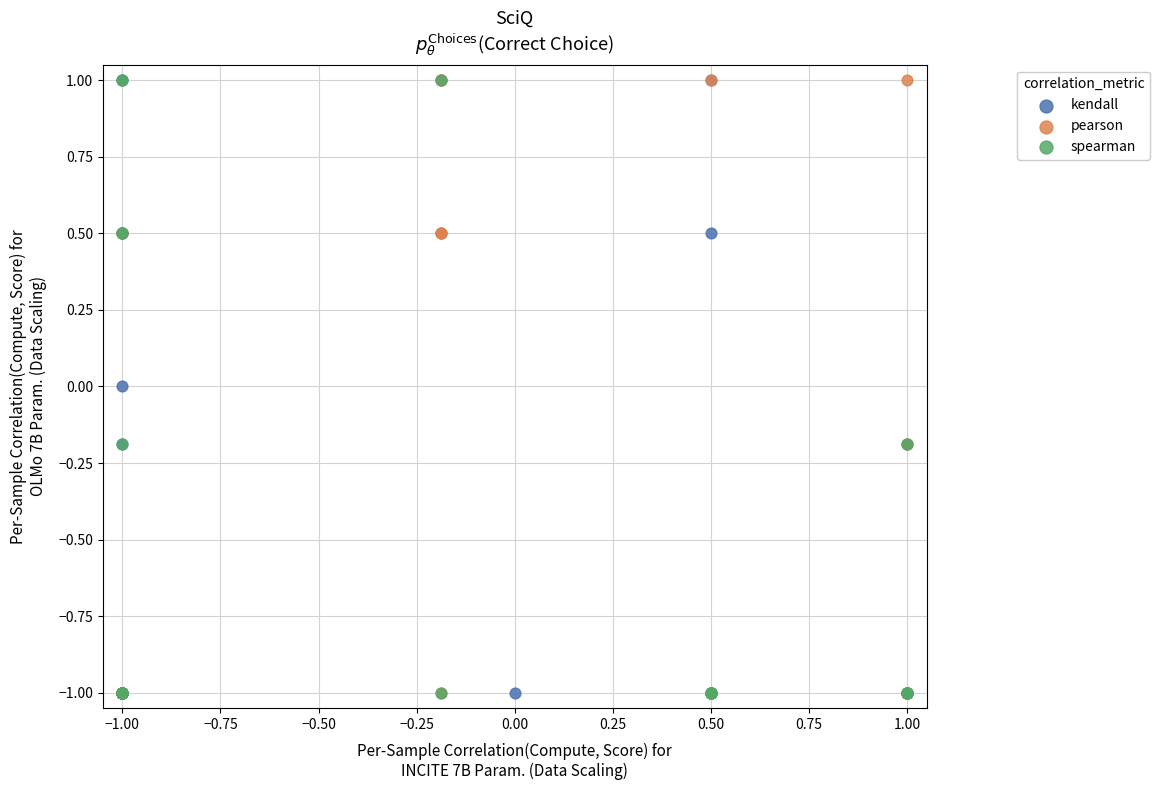

What are all the series names shown in the legend?

kendall, pearson, spearman